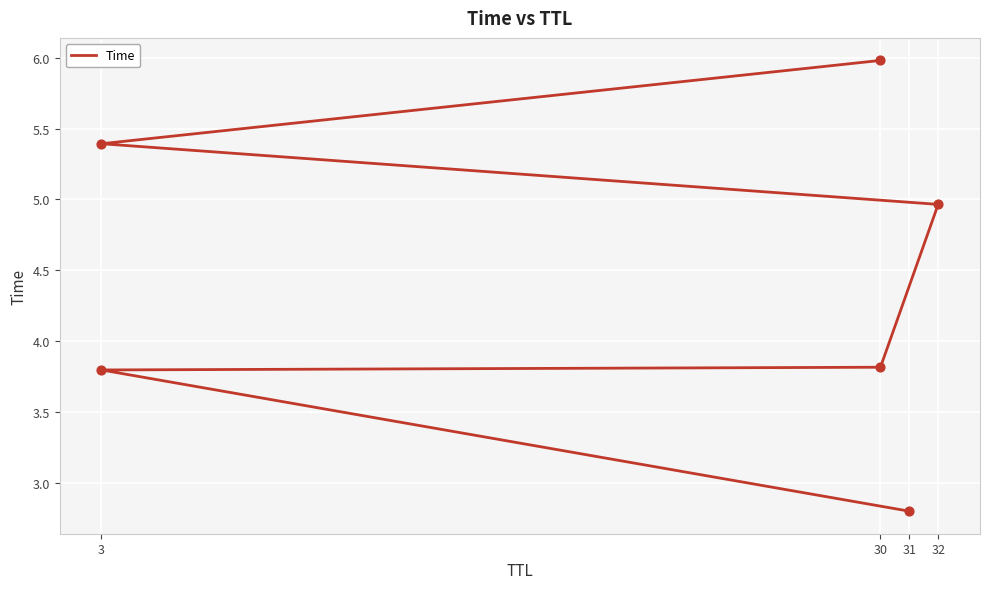

Approximately how many times larger is the value at 31 compared to 3?

0.7